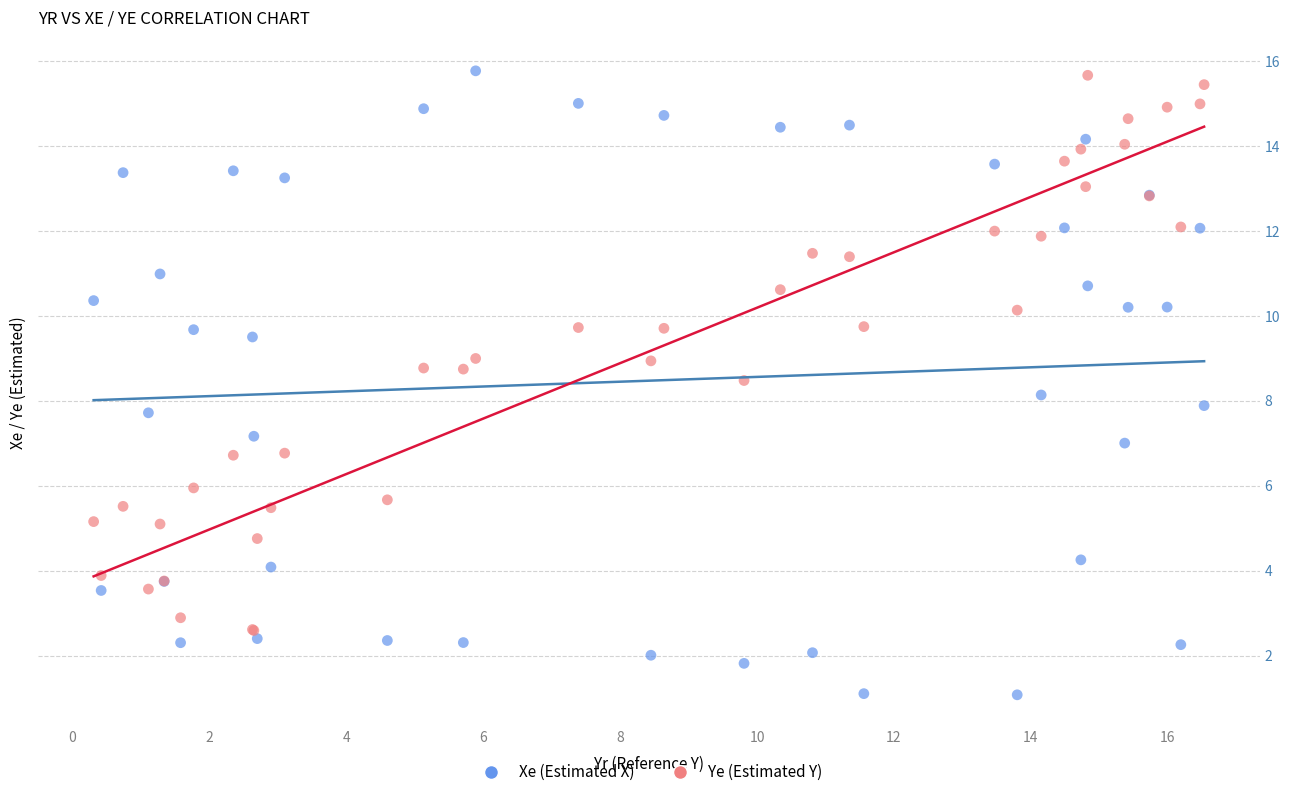

What is the X range (max minus min) for the scatter plot?

16.2